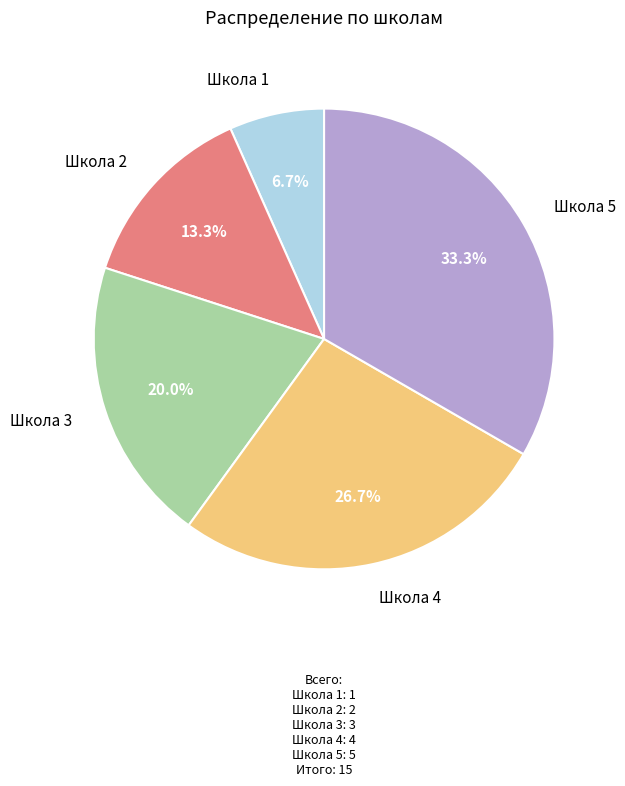

How much of the chart is everything except Школа 1?

93.3%